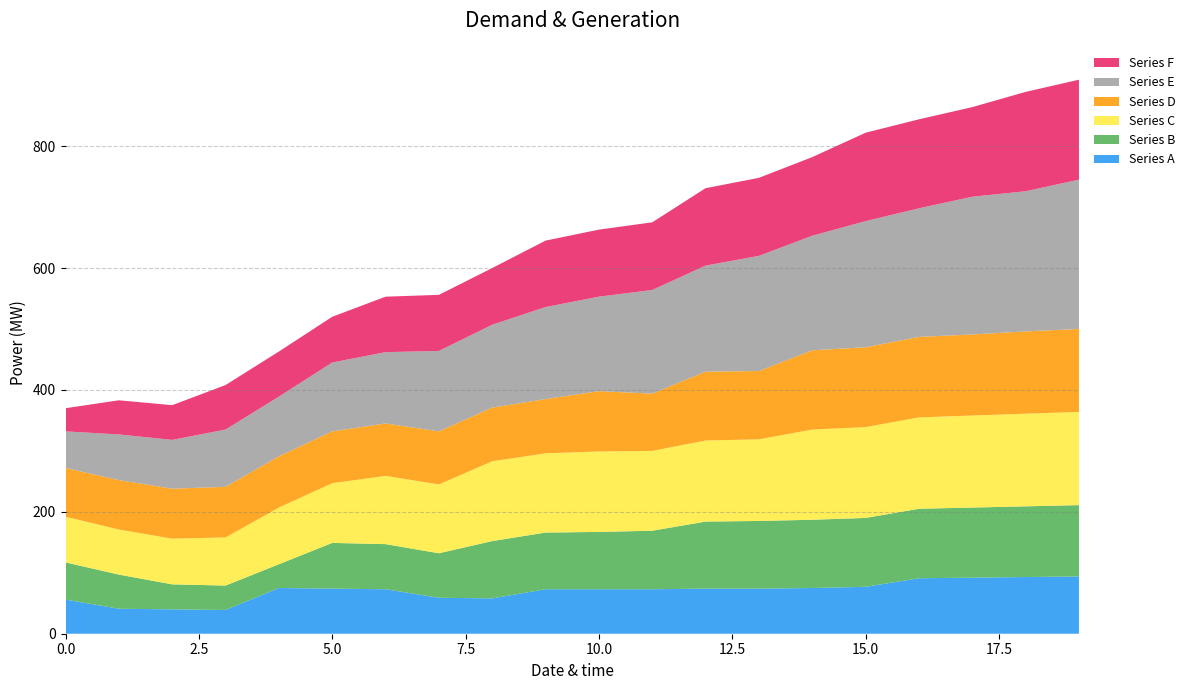

Reading left to right, what are all the values shown in this chart?

Series A: 56	41	40	39	75	74	73	59	58	73	73	73	74	74	75	77	91	92	93	94
Series B: 61	56	41	40	39	75	74	73	94	93	94	96	110	111	112	113	114	115	116	117
Series C: 75	74	75	79	93	98	112	113	131	130	132	131	133	134	148	149	150	151	152	153
Series D: 80	81	82	83	84	85	86	87	88	89	99	94	113	112	130	131	132	133	135	136
Series E: 60	75	80	94	98	113	117	132	136	151	155	170	174	189	188	207	211	226	230	245
Series F: 38	56	57	73	74	75	91	92	93	109	110	111	127	128	129	145	146	147	163	164